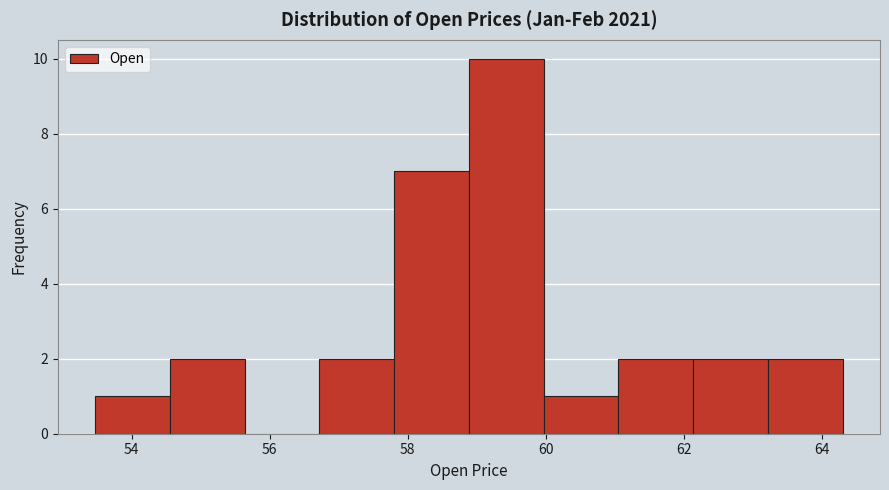

Reading left to right, list every bar in this chart as the range it spans on the x-axis followed by its height. Neither the bar edges nor the heights are printed on the chart, so give them approximately, as read against the axes.

53.4 to 54.6: 1
54.6 to 55.6: 2
55.6 to 56.8: 0
56.8 to 57.8: 2
57.8 to 58.8: 7
58.8 to 60.0: 10
60.0 to 61.0: 1
61.0 to 62.2: 2
62.2 to 63.2: 2
63.2 to 64.4: 2